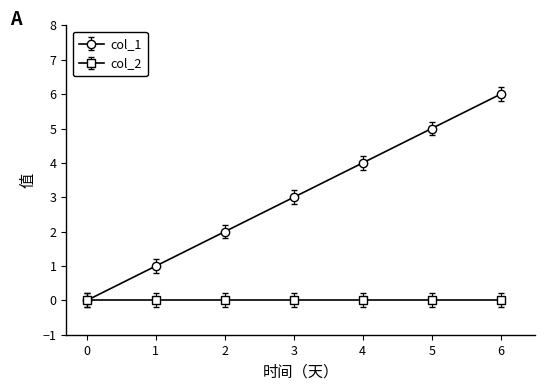

Rank the series by their average value, from highest to lowest.

col_1, col_2